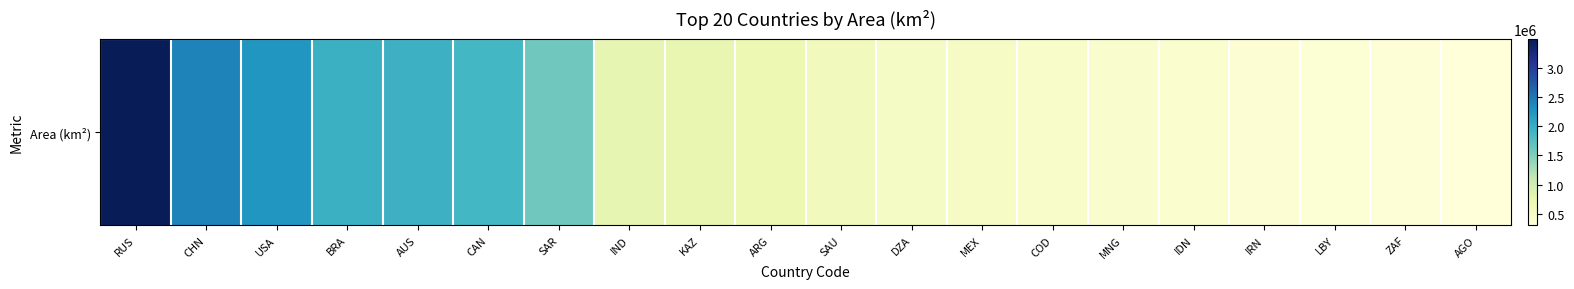

List the labels in order of value, largest first.

RUS, CHN, USA, BRA, AUS, CAN, SAR, IND, KAZ, ARG, SAU, DZA, MEX, COD, MNG, IDN, IRN, LBY, ZAF, AGO